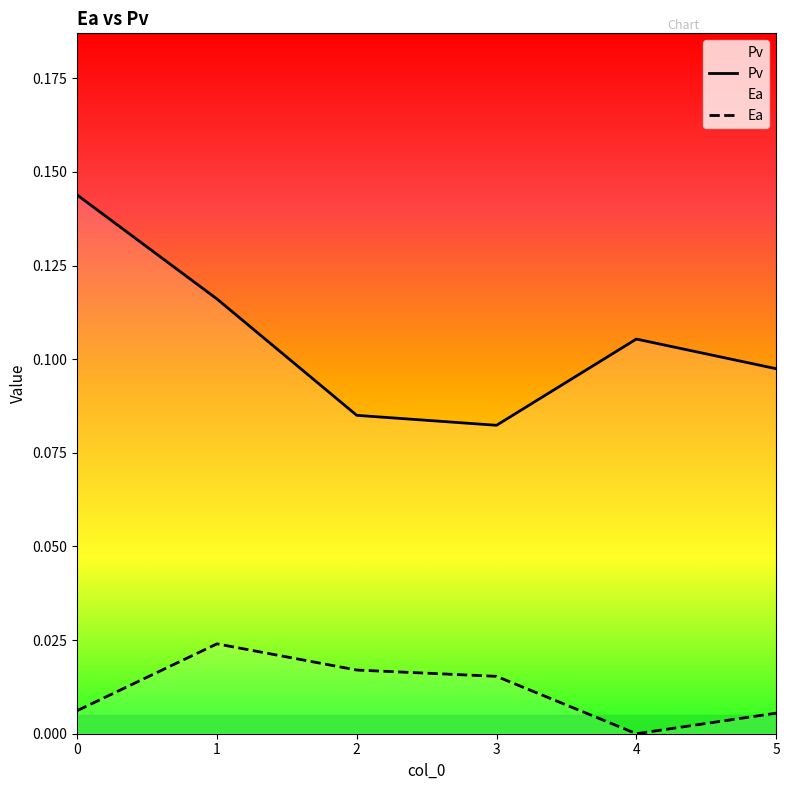

What are all the series names shown in the legend?

Pv, Ea